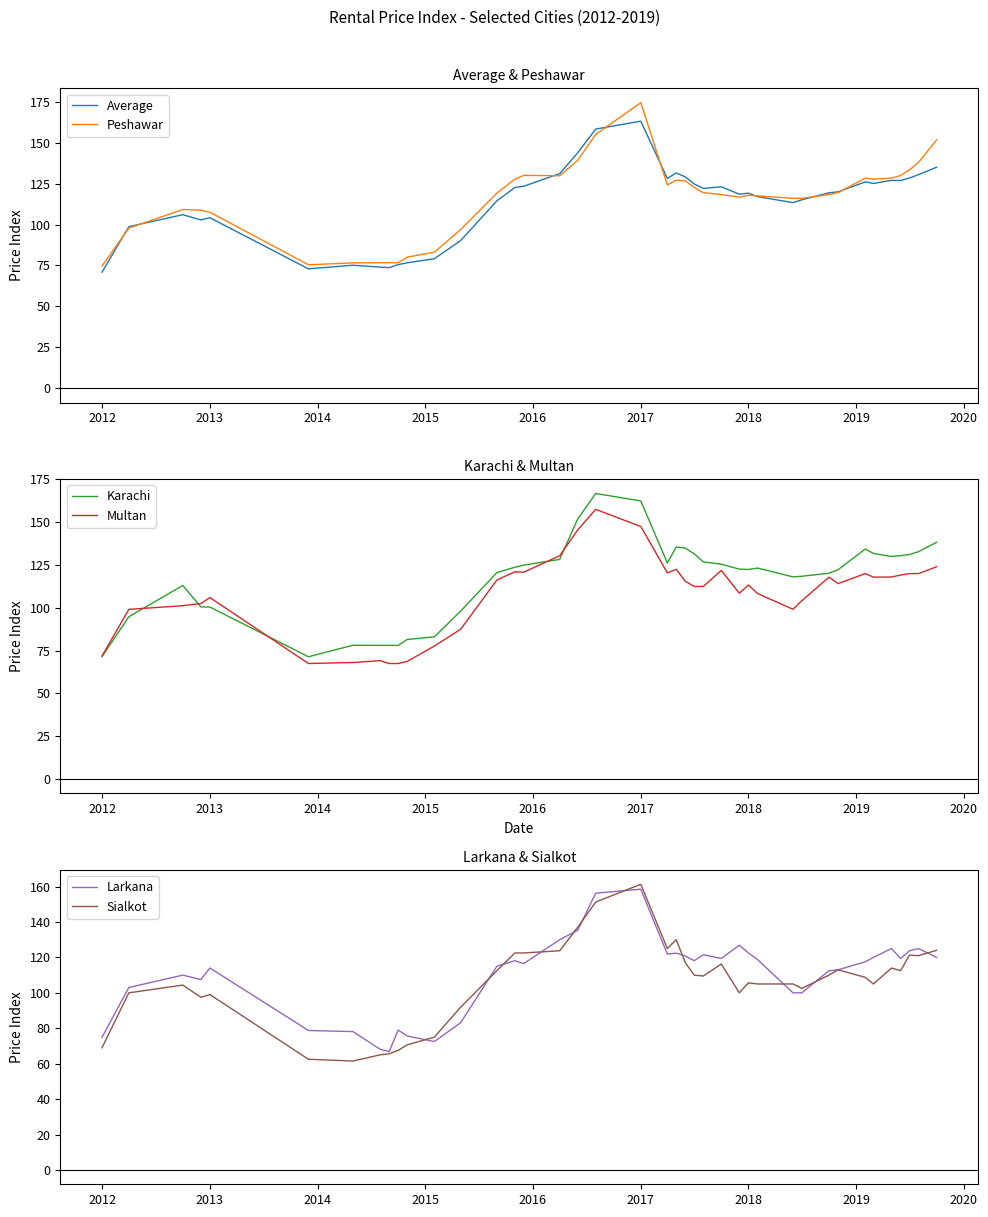

True or false: Karachi has a value of 56.3 at 2013.

False